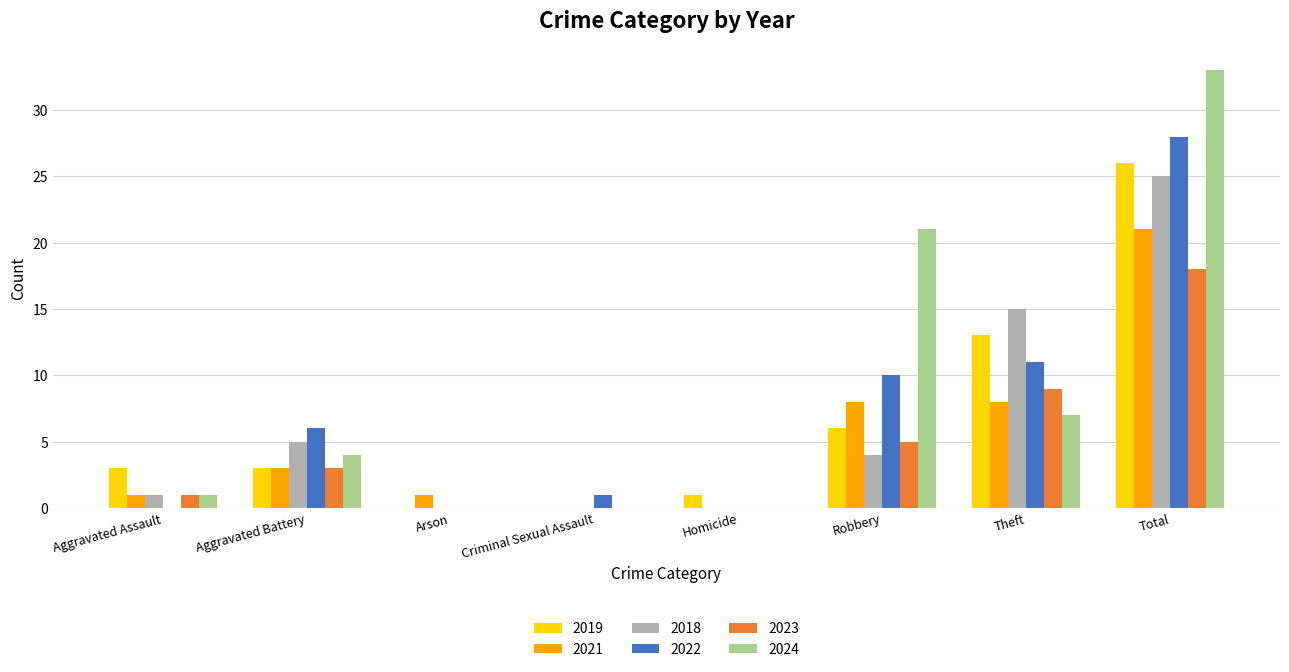

Count the number of categories in the chart.

8